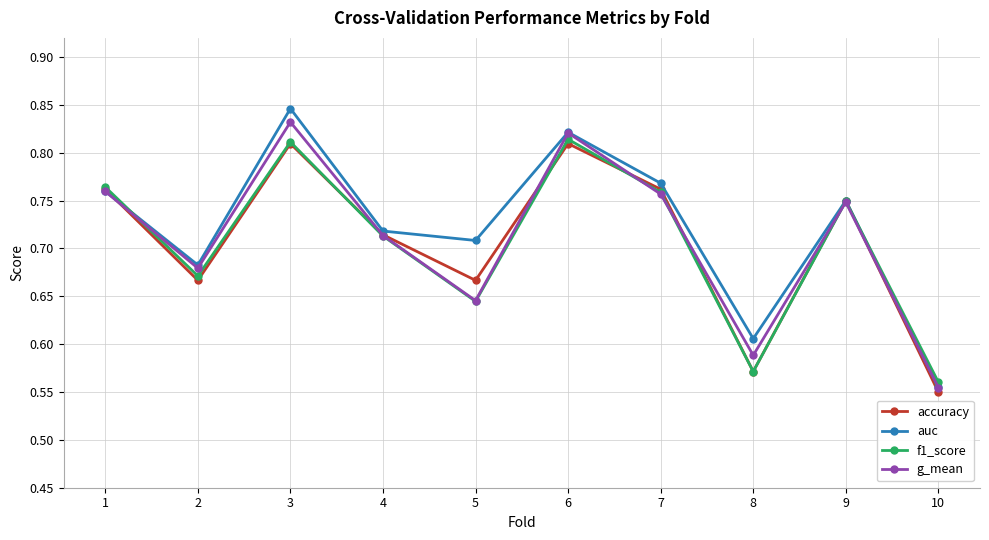

How many lines are shown in the chart?

4